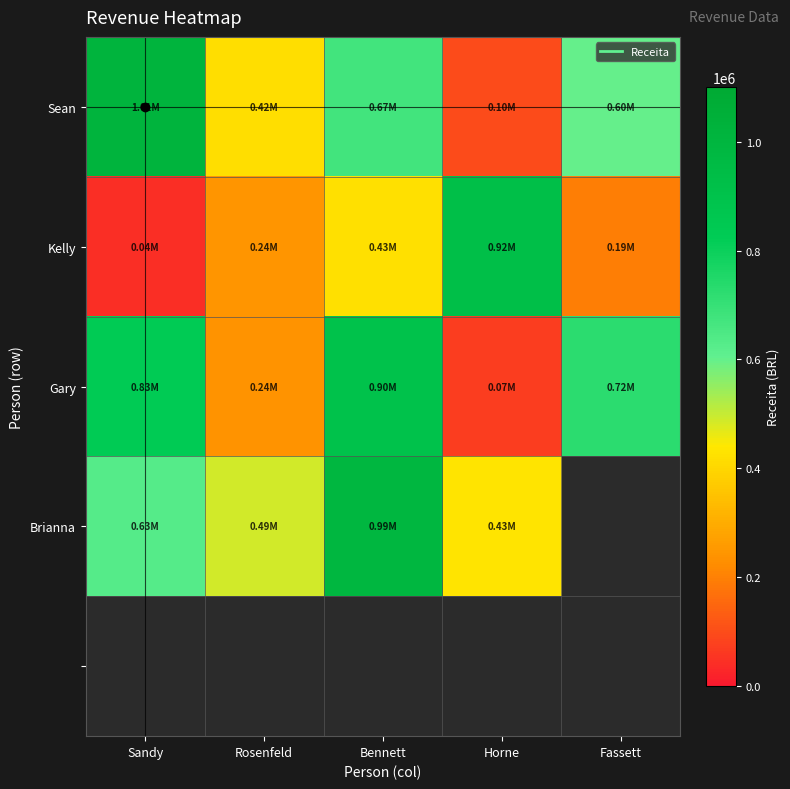

Between Bennett and Fassett, which series saw the biggest shift?

Kelly